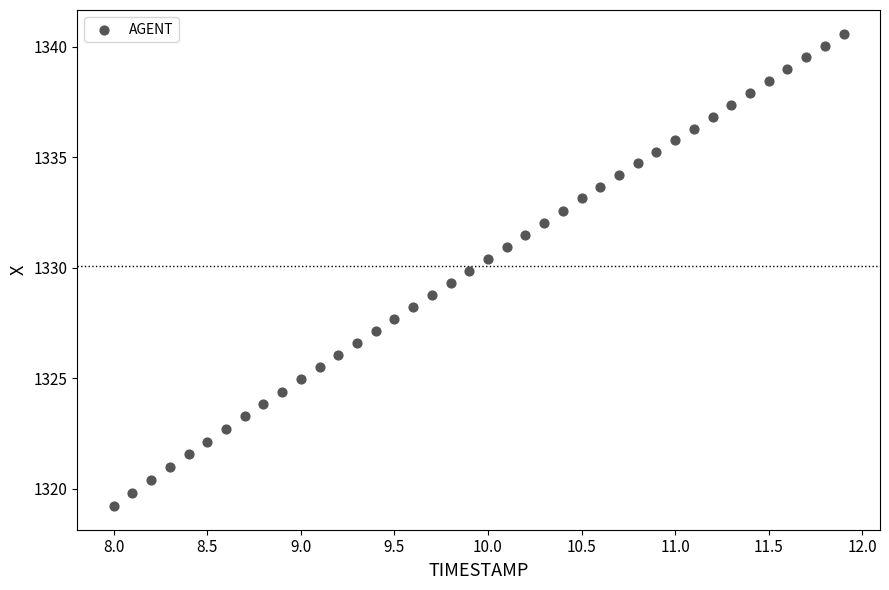

What is the range of Y values (max minus min)?

21.4